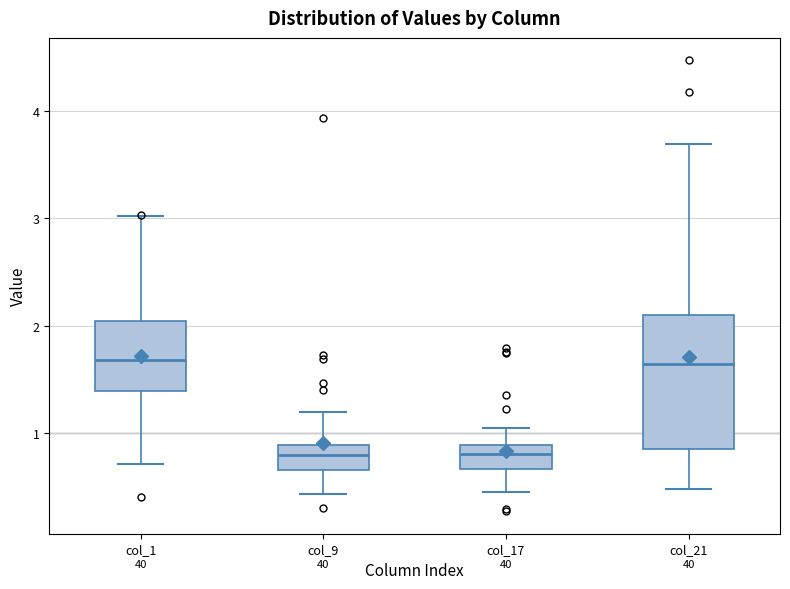

Where is the upper edge of the box for col_9 on the y-axis? The values are not printed on the chart, so give them approximately, as read against the axis.

0.9